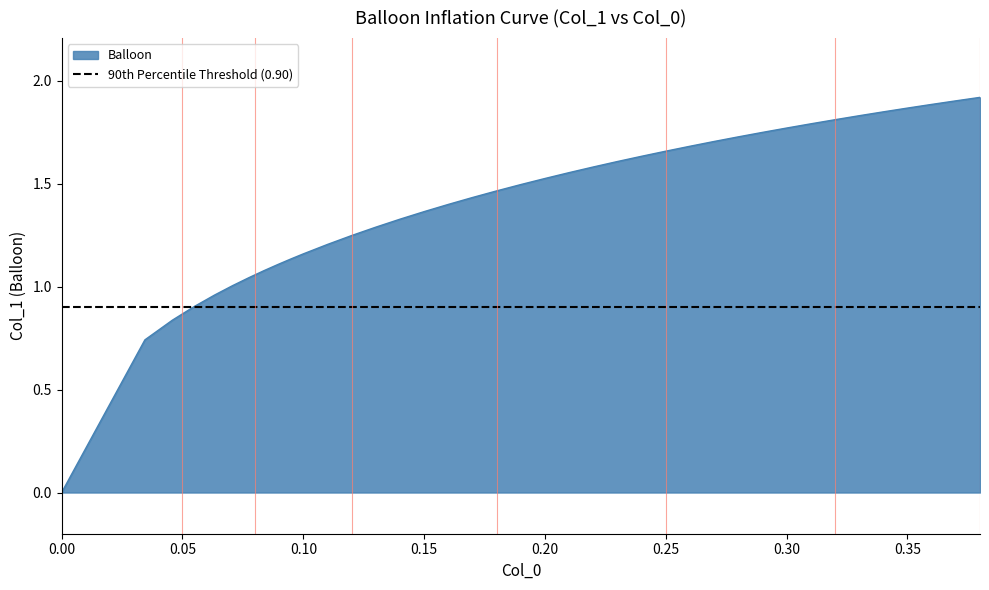

The Balloon series shows 0.8 at 0.00. True or false?

False